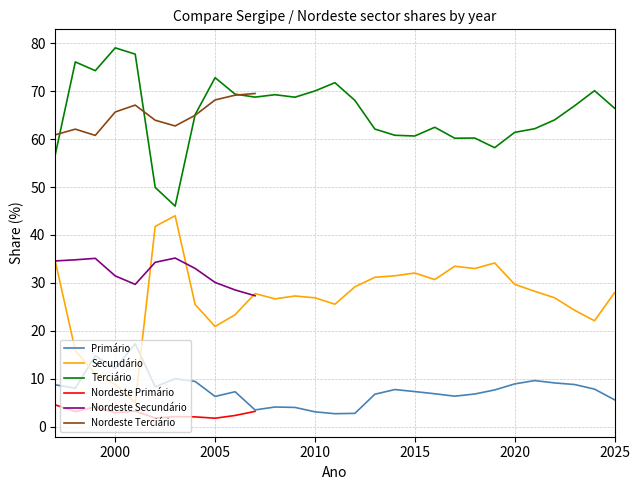

Which category has the lowest value in the Terciário series?

2003